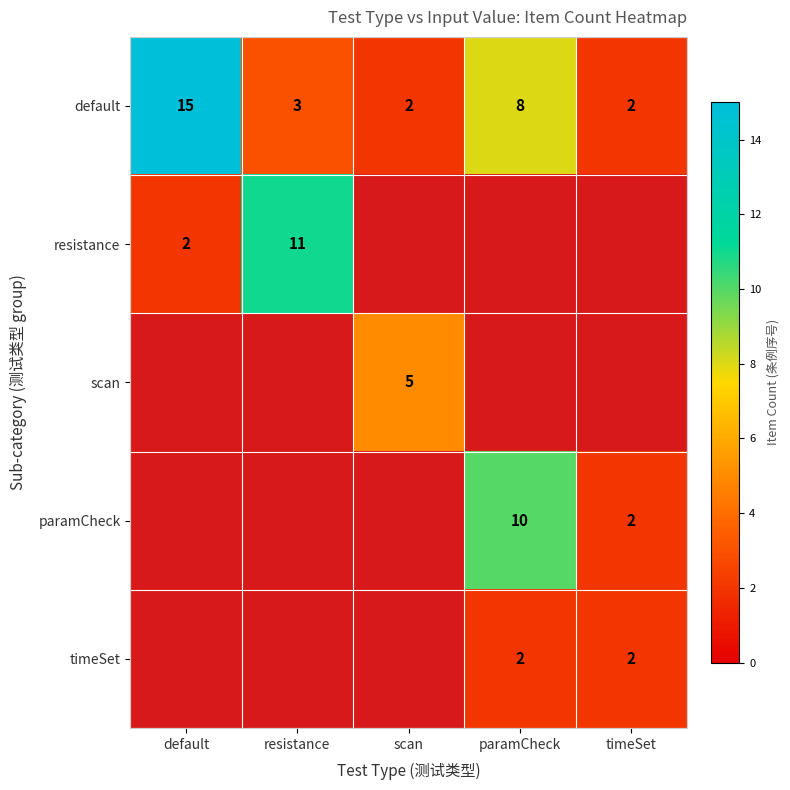

Where does the default series first go above 3?

default